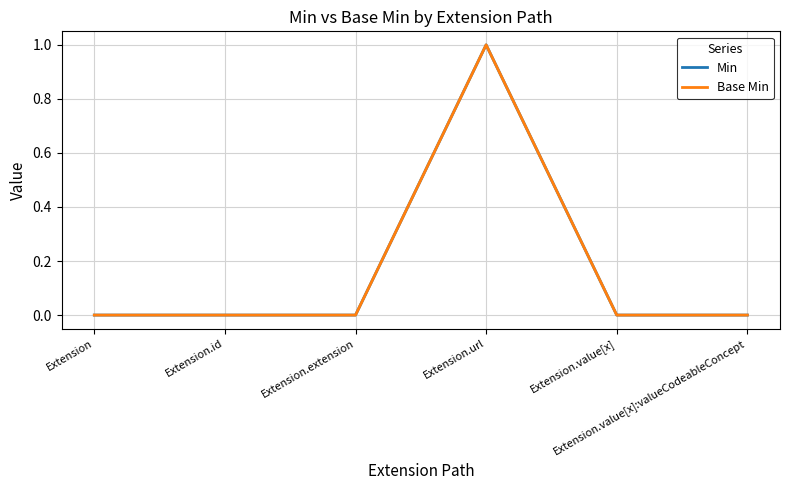

Does the chart have visible grid lines?

Yes